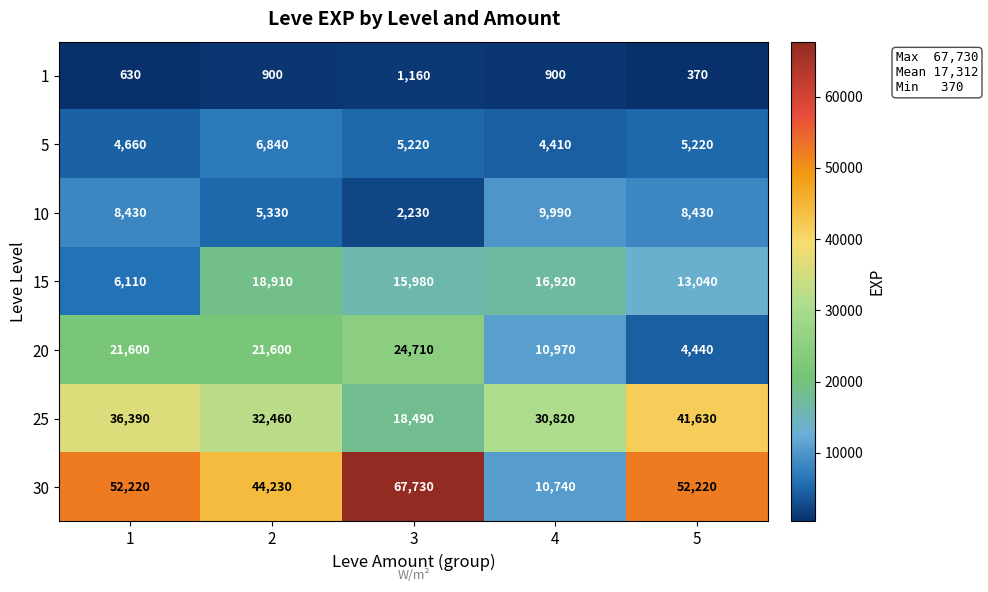

True or false: 15 has a value of 15980 at 3.

True